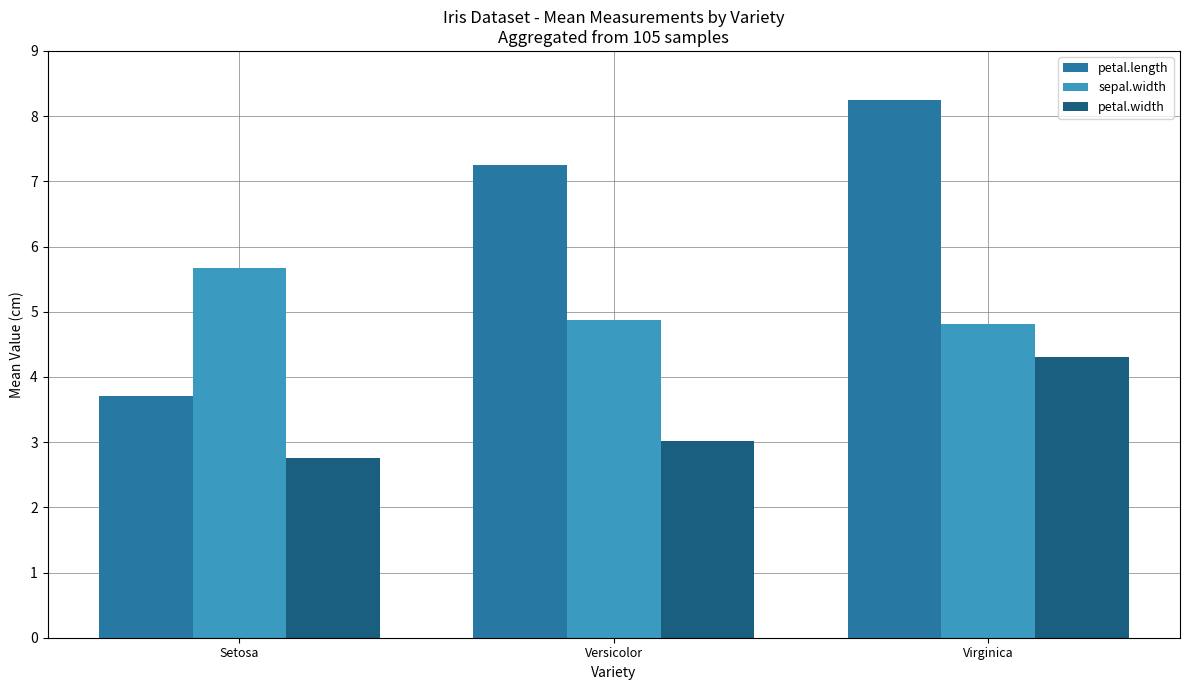

Which series has the largest range (max minus min)?

petal.length